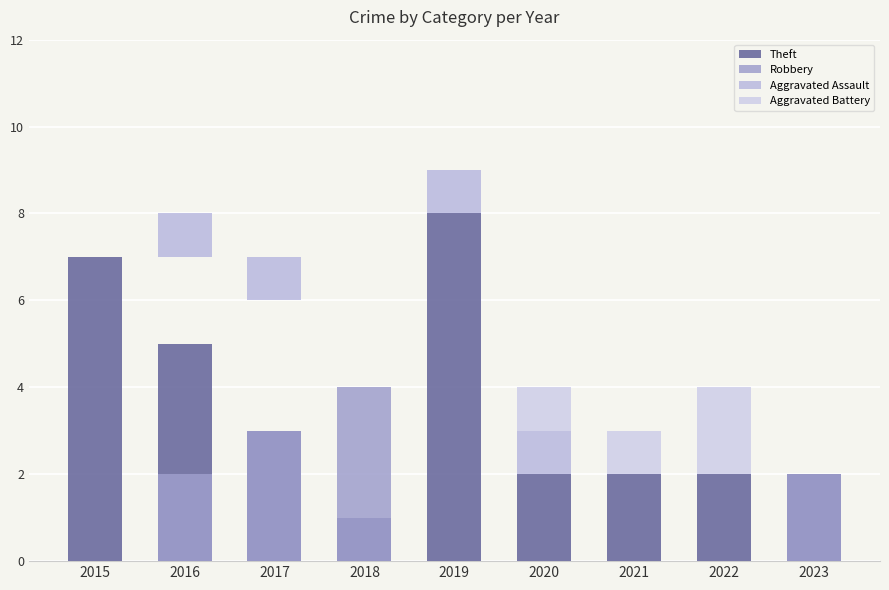

At which label does Robbery reach its minimum?

2015